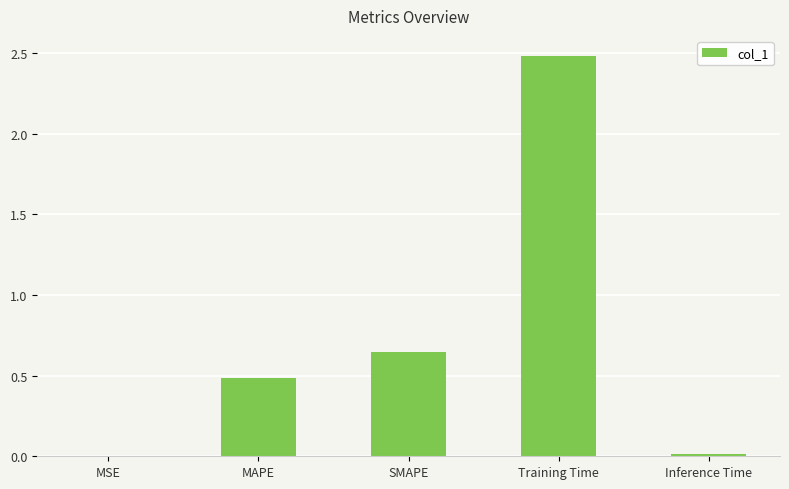

At which label is the value closest to 1?

SMAPE